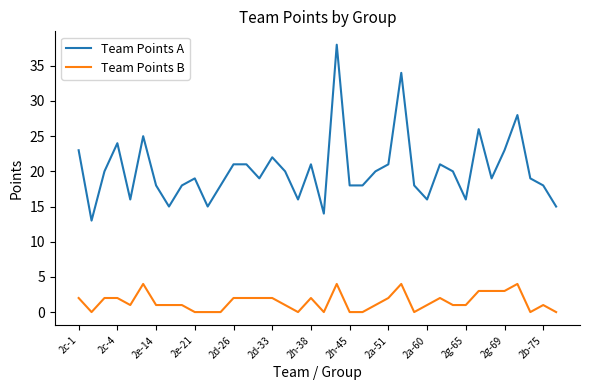

True or false: Team Points A and Team Points B intersect in this chart.

False